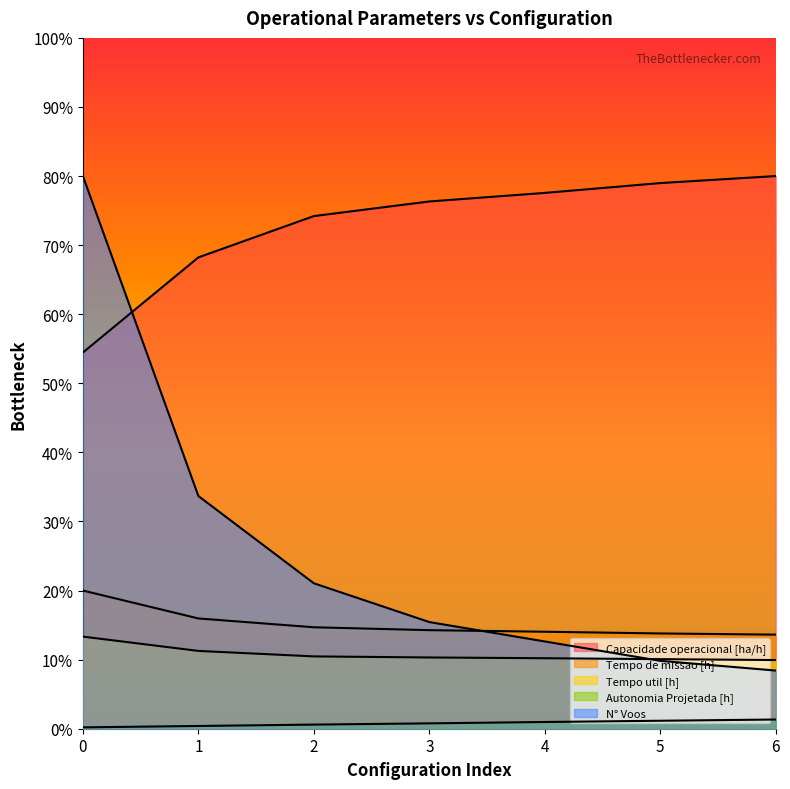

Reading left to right, extract all data points from this chart.

Capacidade operacional [ha/h]: 0=32.7	1=40.9	2=44.5	3=45.8	4=46.5	5=47.4	6=48.0
Tempo de missao [h]: 0=12.0	1=9.6	2=8.8	3=8.6	4=8.4	5=8.3	6=8.2
Tempo util [h]: 0=8.0	1=6.8	2=6.3	3=6.2	4=6.1	5=6.0	6=6.0
Autonomia Projetada [h]: 0=0.1	1=0.2	2=0.4	3=0.5	4=0.6	5=0.7	6=0.8
N° Voos: 0=48.0	1=20.2	2=12.6	3=9.3	4=7.6	5=5.9	6=5.1